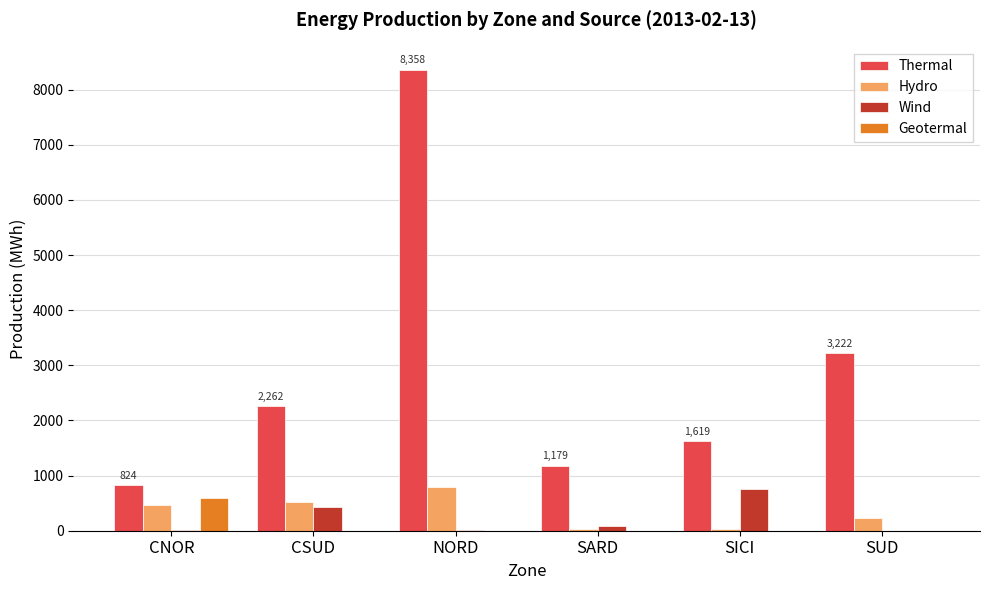

The value of Thermal at SARD is 1751. True or false?

False